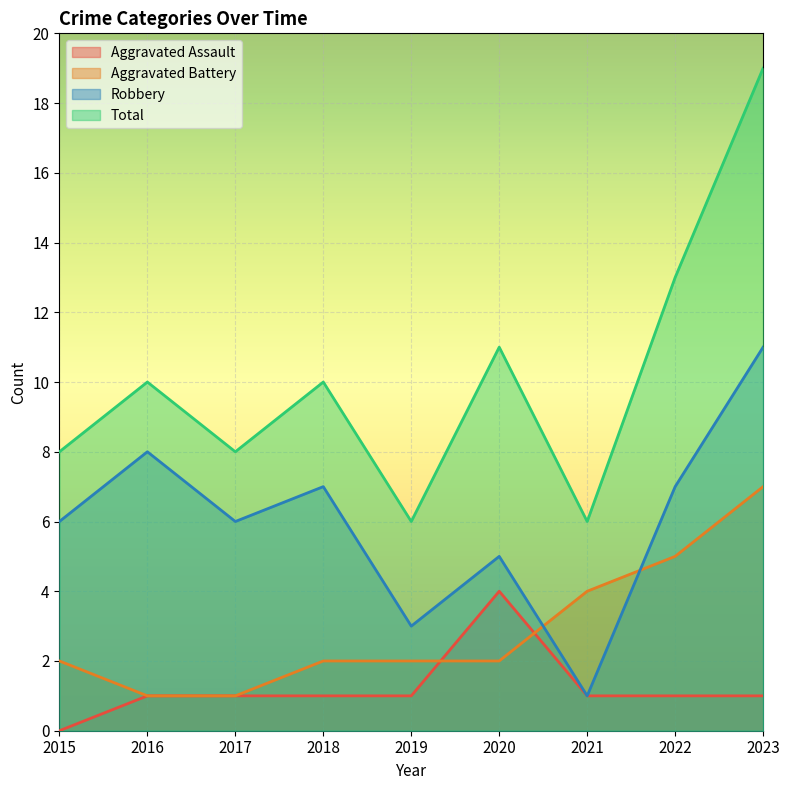

Between 2017 and 2018, which series saw the biggest shift?

Total